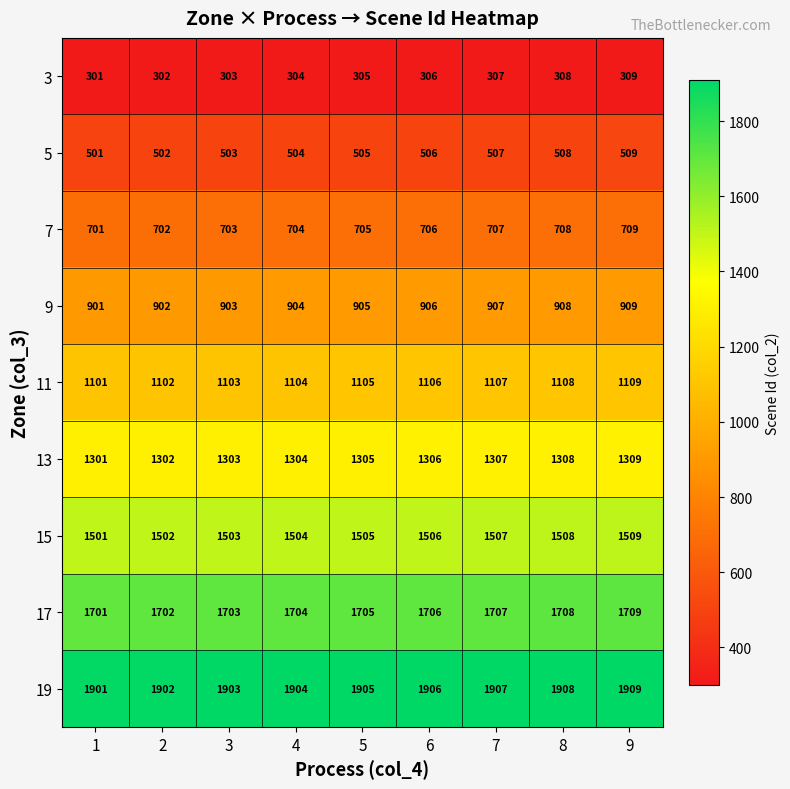

What is the difference between the highest and lowest values at 8?

1600